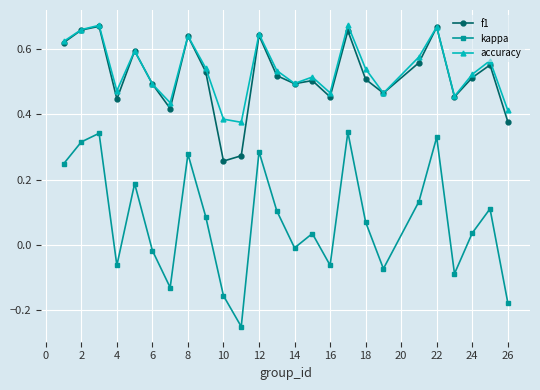

Which series has the widest spread of values?

kappa